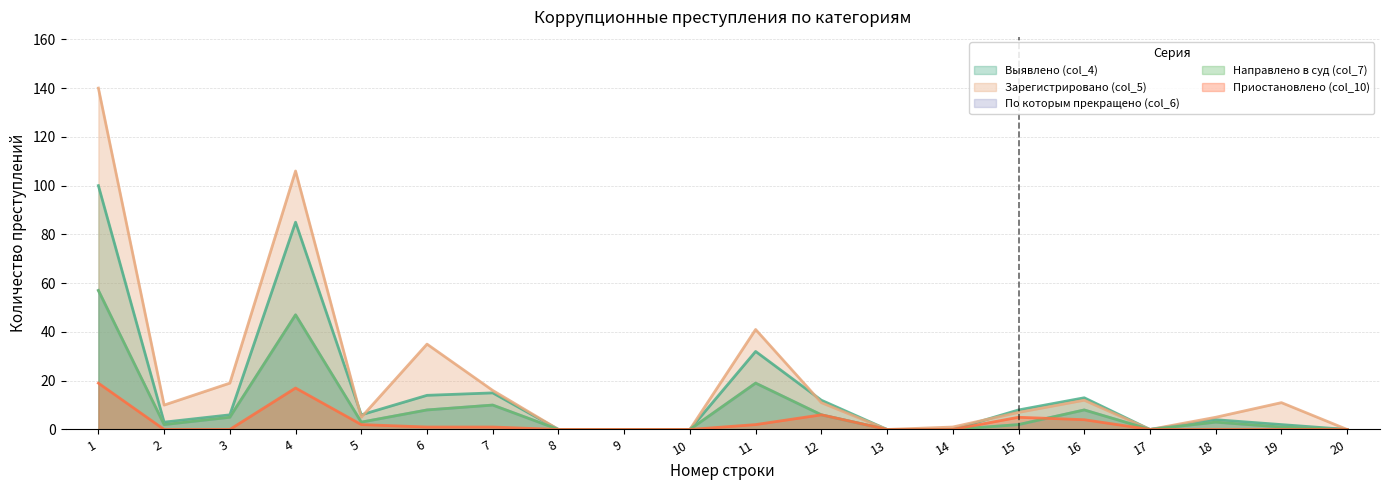

In Выявлено (col_4), how many points are higher than both neighbors (excluding endpoints)?

5